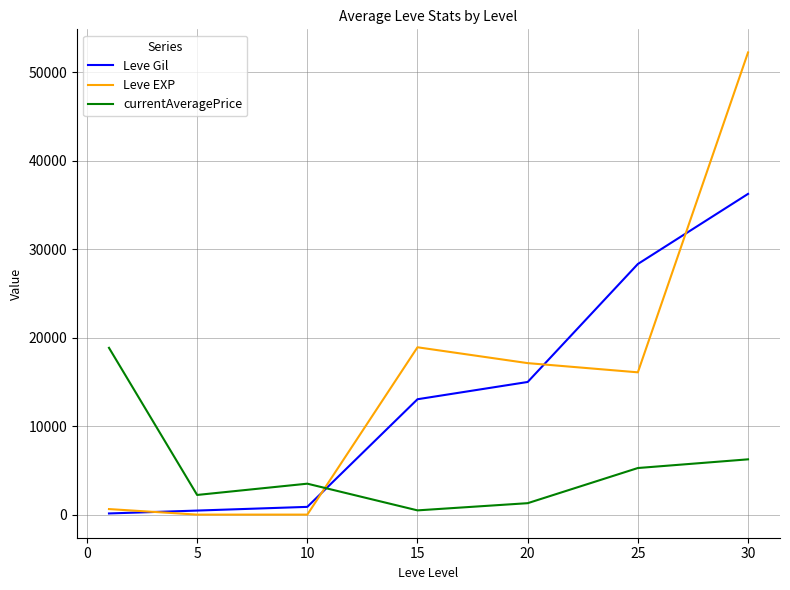

How many times do Leve EXP and currentAveragePrice cross each other?

1